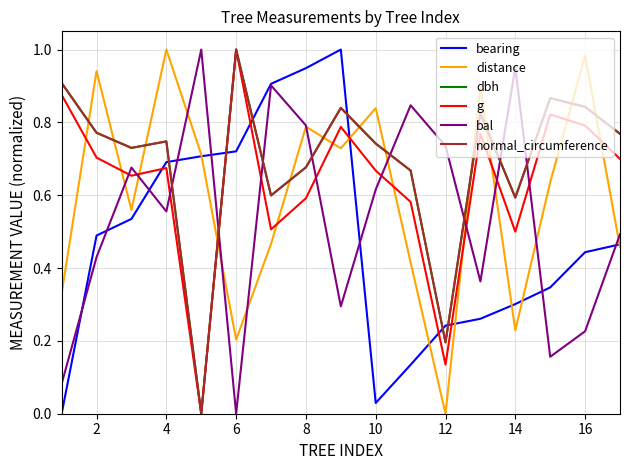

After their last crossing, which series has the higher values: bearing or dbh?

dbh